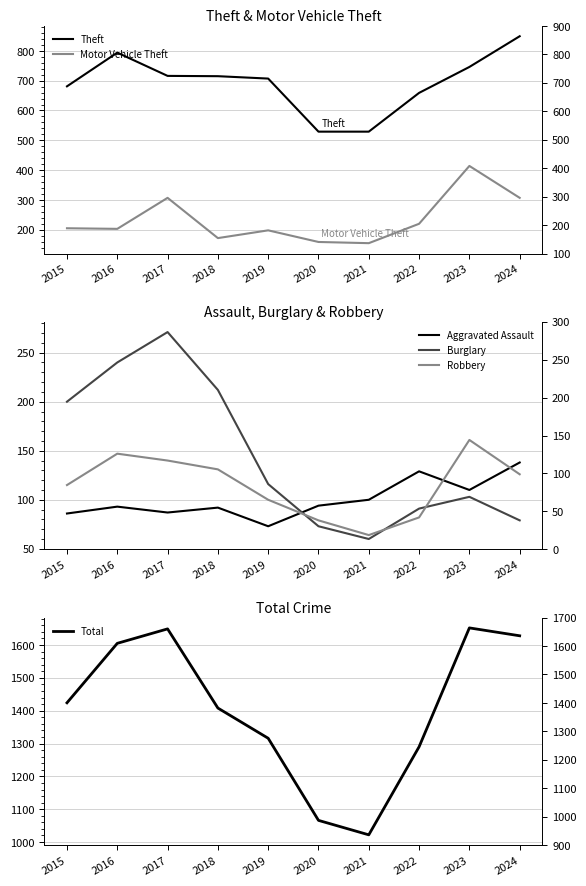

What is the average value of the Burglary series?

144